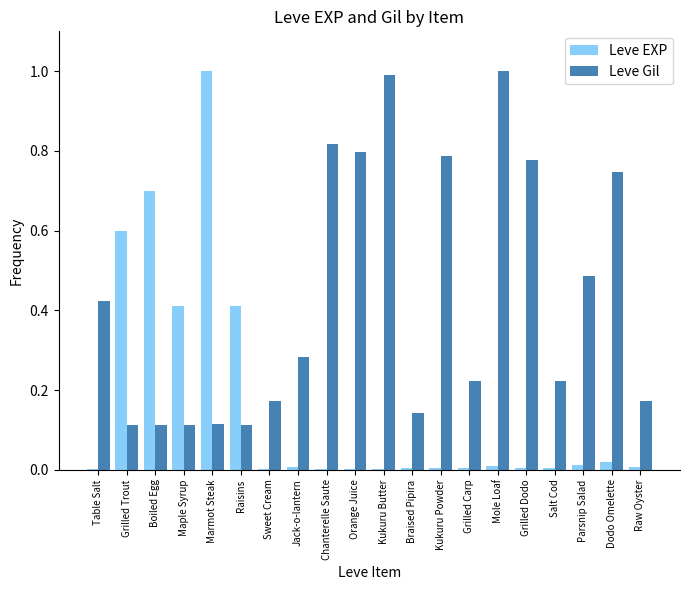

What is the sum of the Leve EXP values at Grilled Trout and Marmot Steak?

1.6